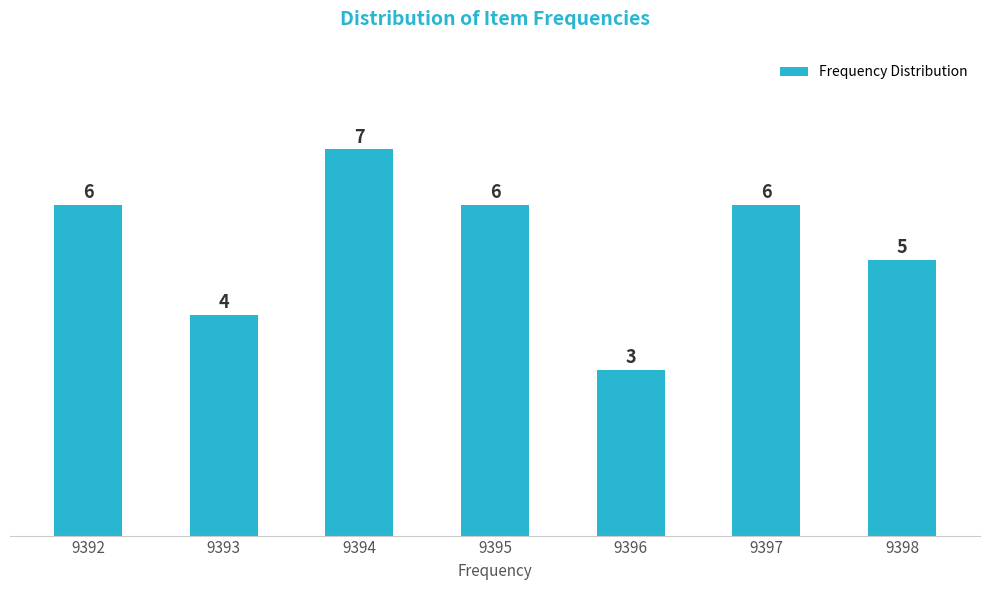

Reading left to right, what are all the values shown in this chart?

6	4	7	6	3	6	5